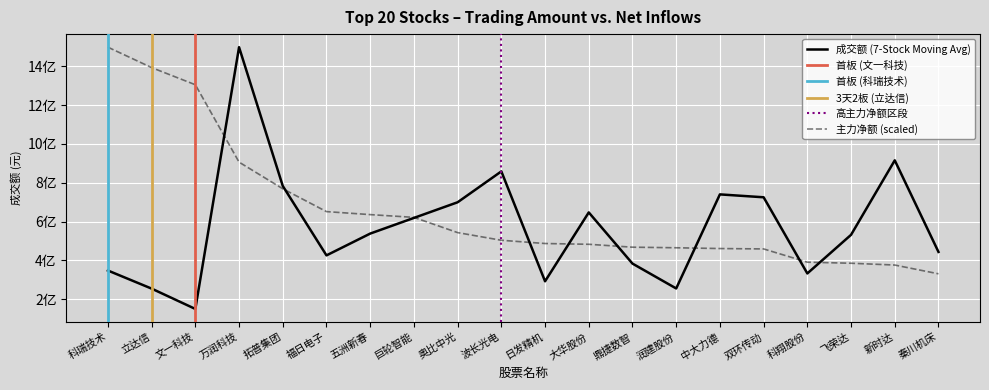

Where do 成交额 and 主力净额 first cross each other?

文一科技 and 万润科技